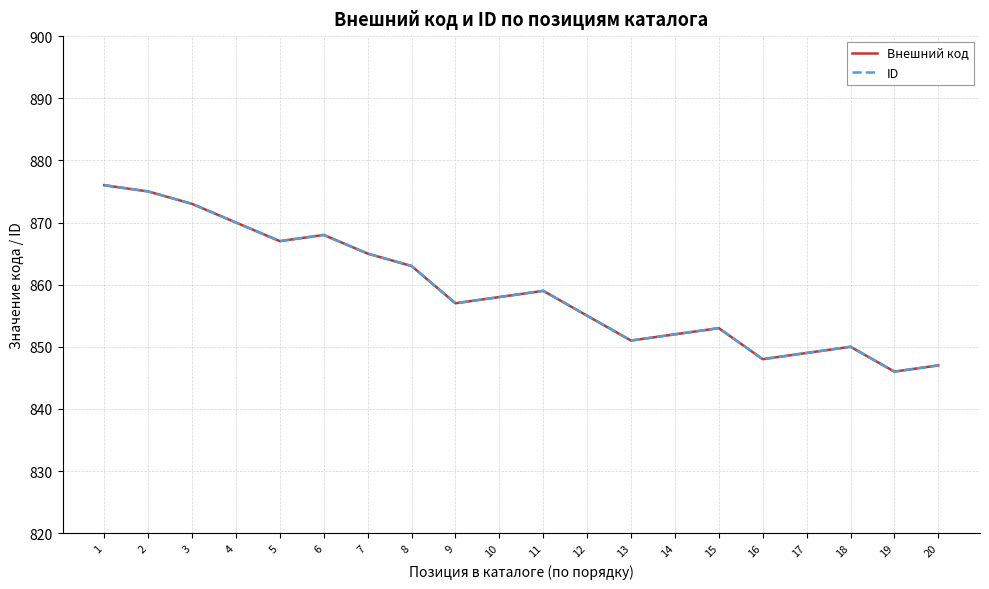

Which category has the lowest value in the ID series?

19